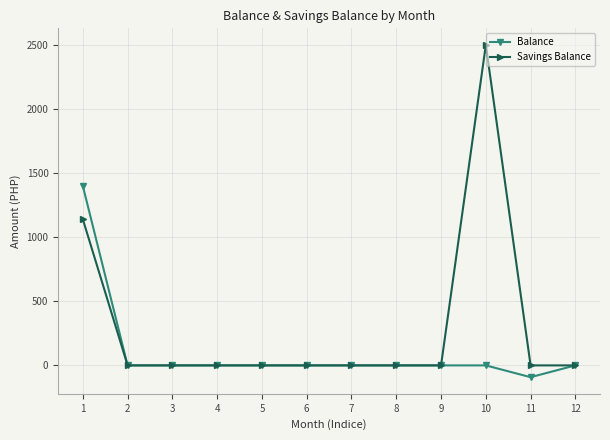

At which label is Savings Balance closest to 1250?

1